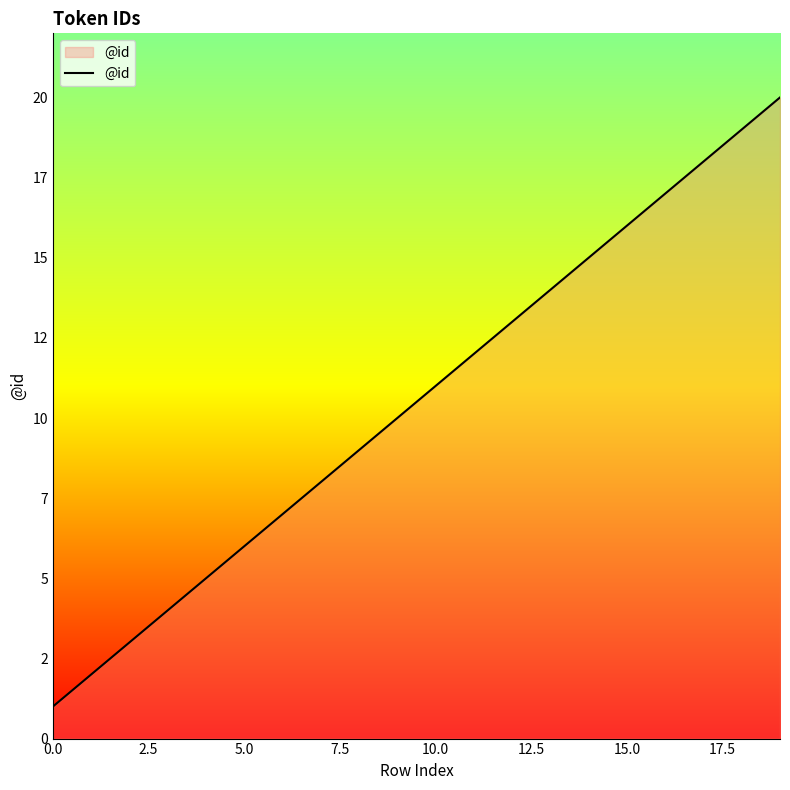

What is the value of the 3rd point from the left?

3